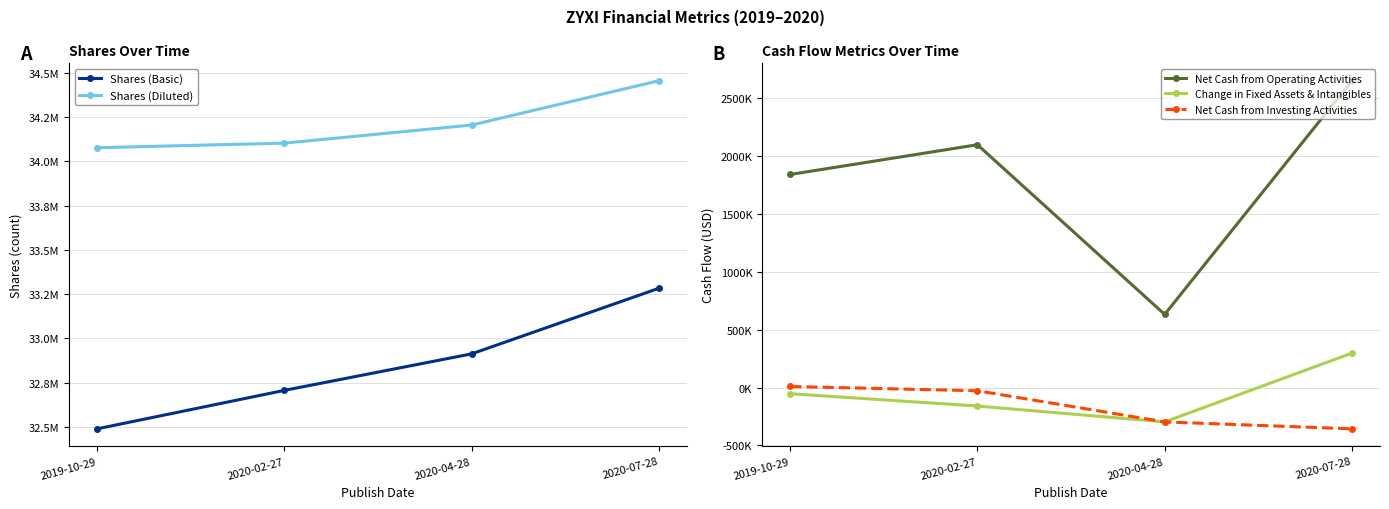

What is the maximum value shown in the chart?

34454000.0